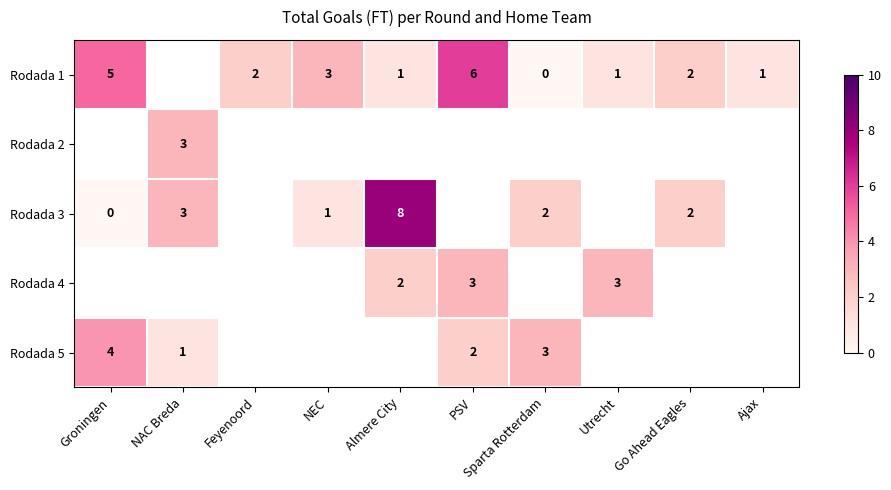

How many distinct data groups are displayed?

5